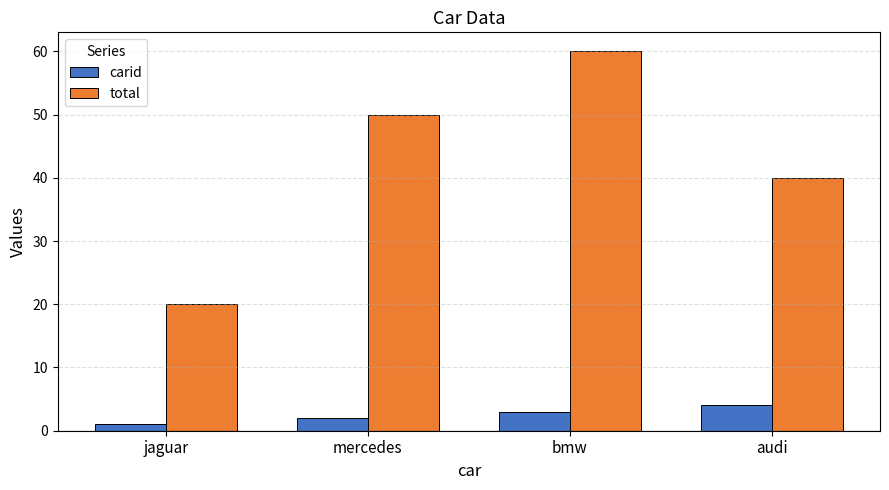

The total series shows 50 at mercedes. True or false?

True